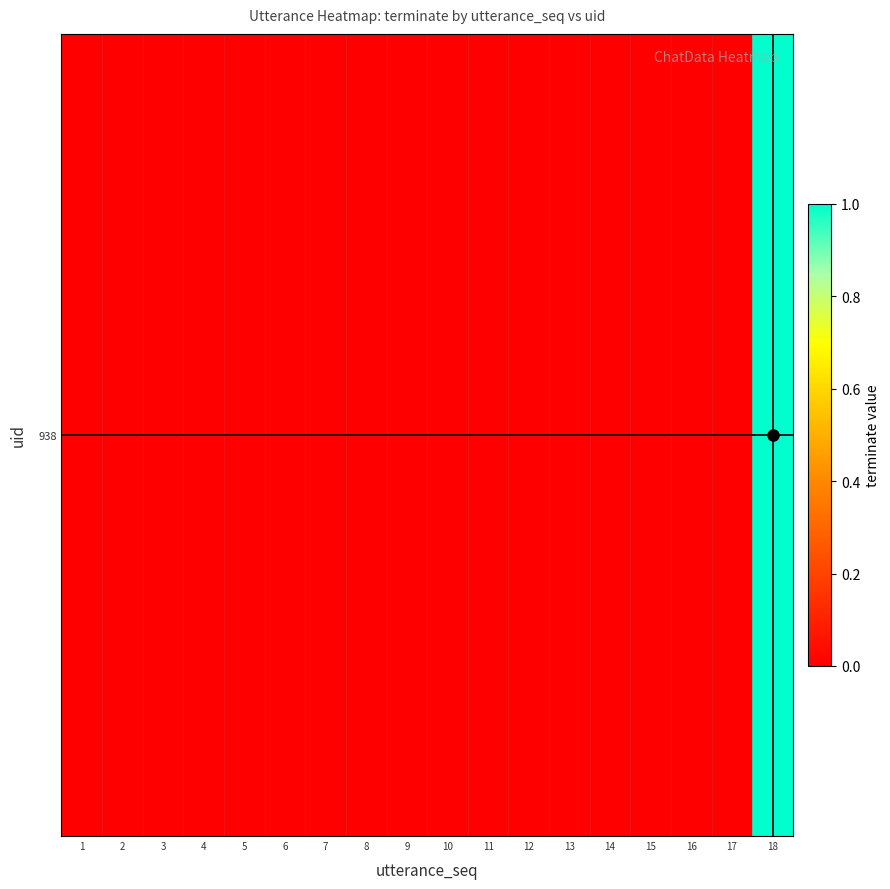

What is the sum of all values?

1